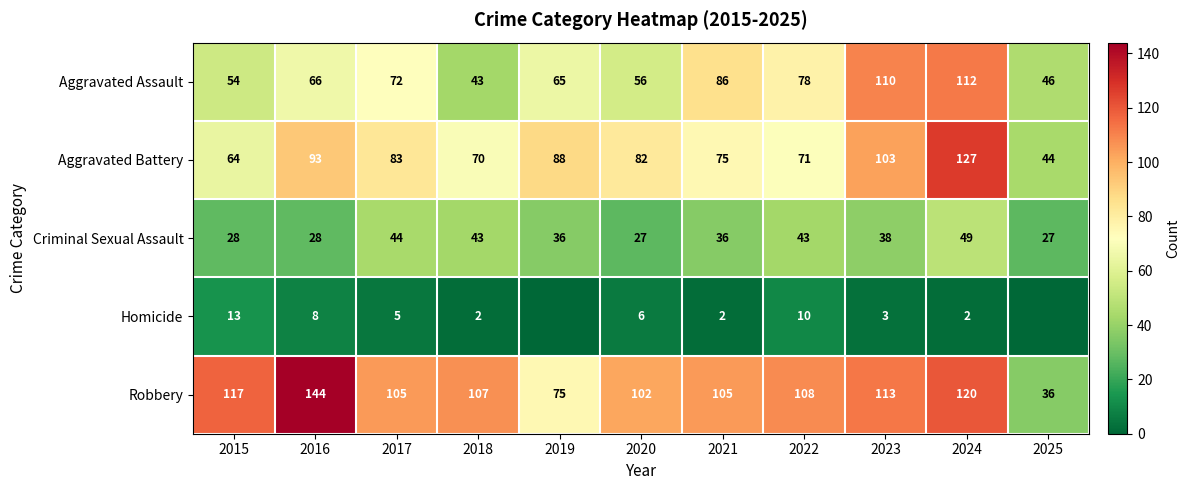

What is the total value across all series at 2018?

265